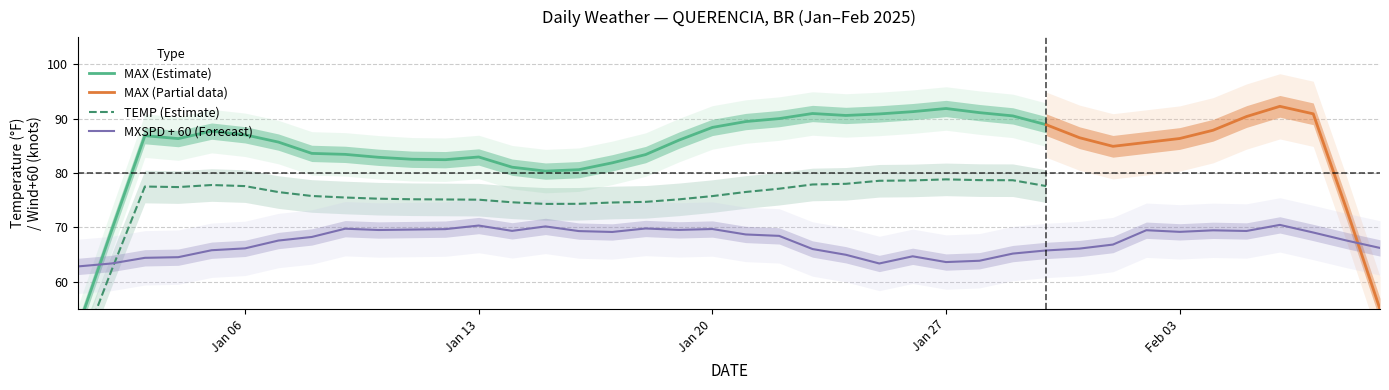

What is the highest value of the MAX (Partial data) series?

92.3